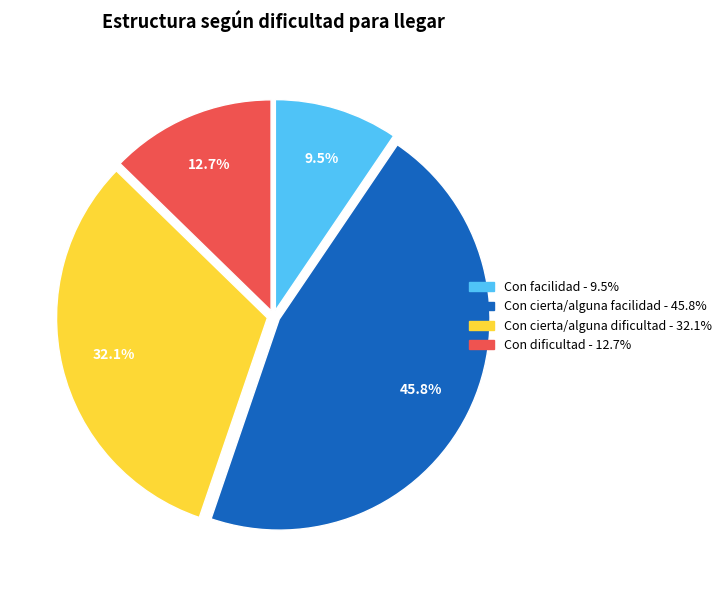

Which has a higher value, Con cierta/alguna dificultad or Con cierta/alguna facilidad?

Con cierta/alguna facilidad